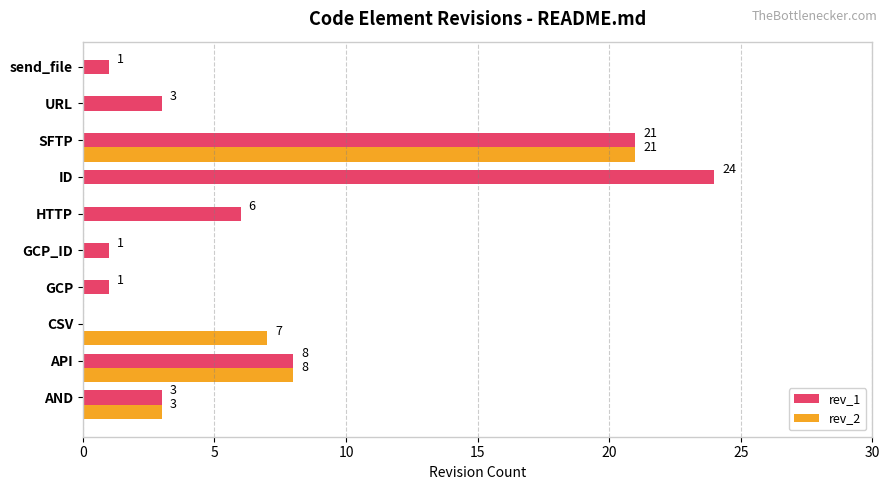

What is the approximate value of rev_2 at SFTP, to the nearest 10?

20